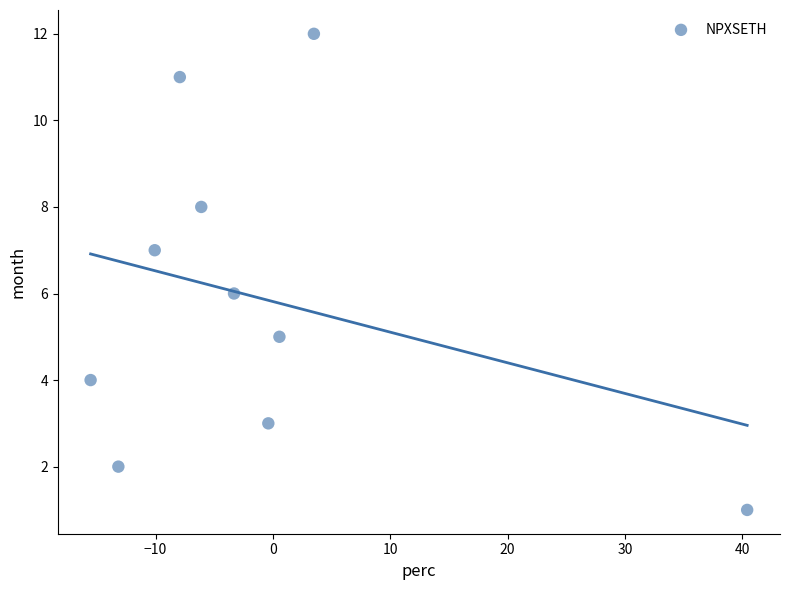

What is the range of Y values (max minus min)?

11